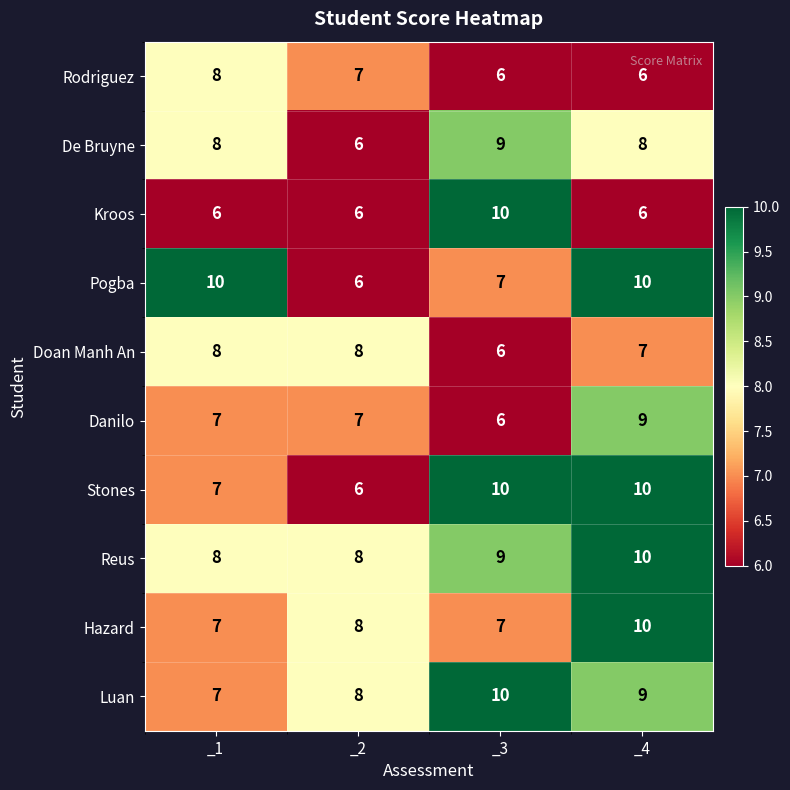

At which category is the sum across all series the highest?

_4